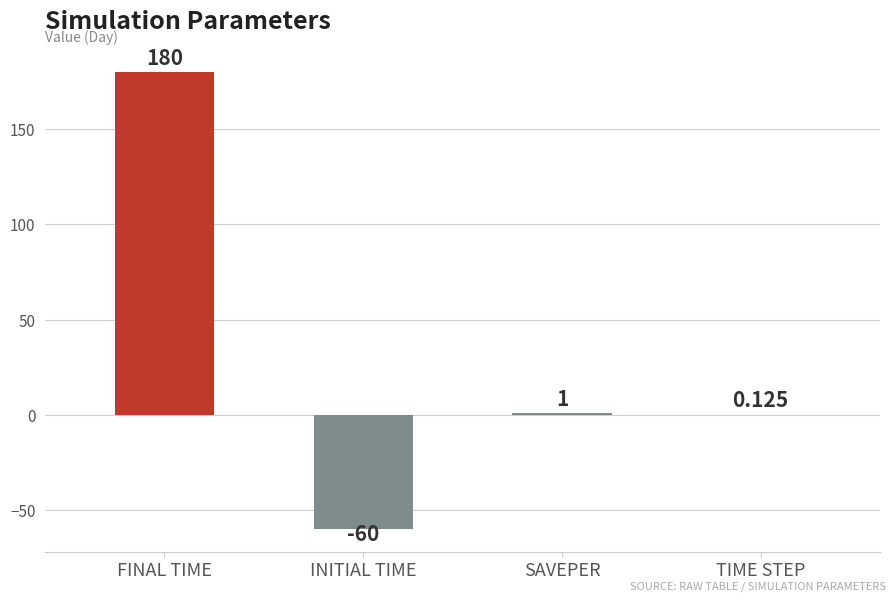

Between INITIAL TIME and TIME STEP, which is larger?

TIME STEP